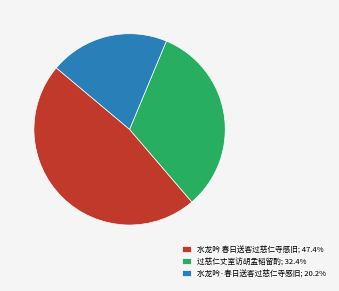

Does 过慈仁丈室访胡孟韬留酌; 32.4% account for over 50% of the chart?

No